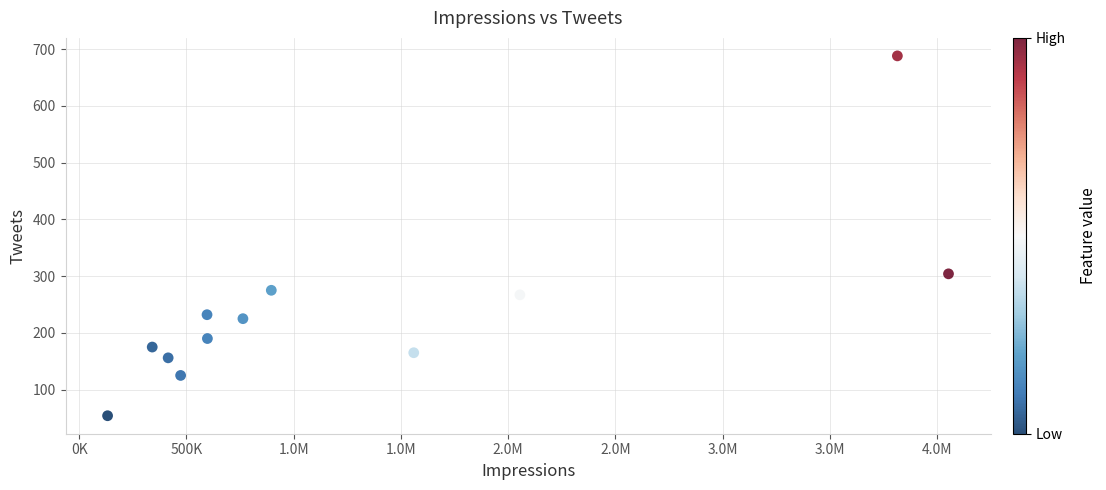

What Y value in the scatter plot is closest to 371?

304